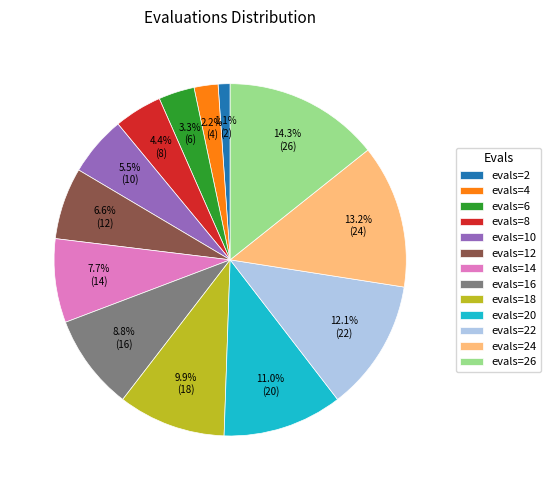

What is the ratio of the value at evals=4 to the value at evals=18?

0.2